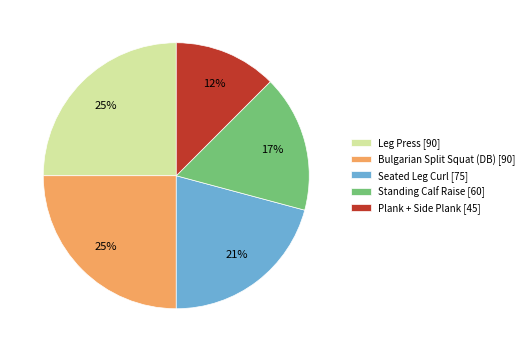

Combined, do Plank + Side Plank [45] and Leg Press [90] account for over 50%?

No